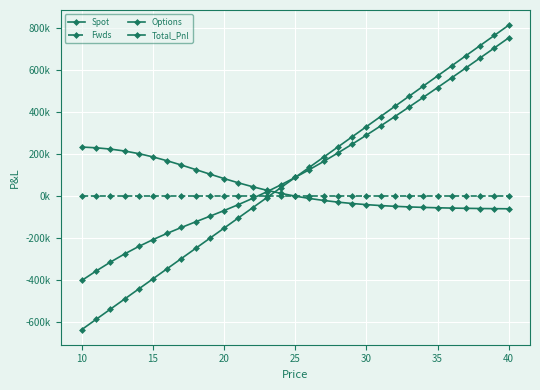

Is this an area chart (filled region under the line)?

No